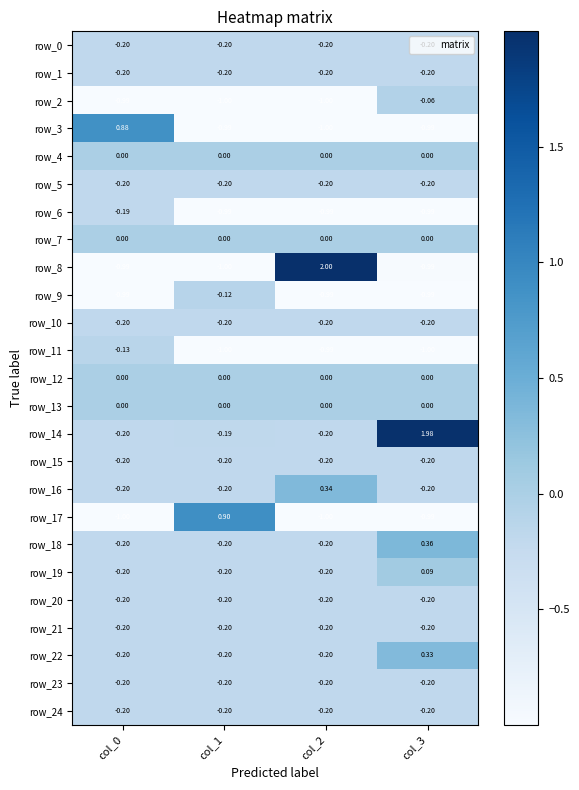

How many distinct data groups are displayed?

25